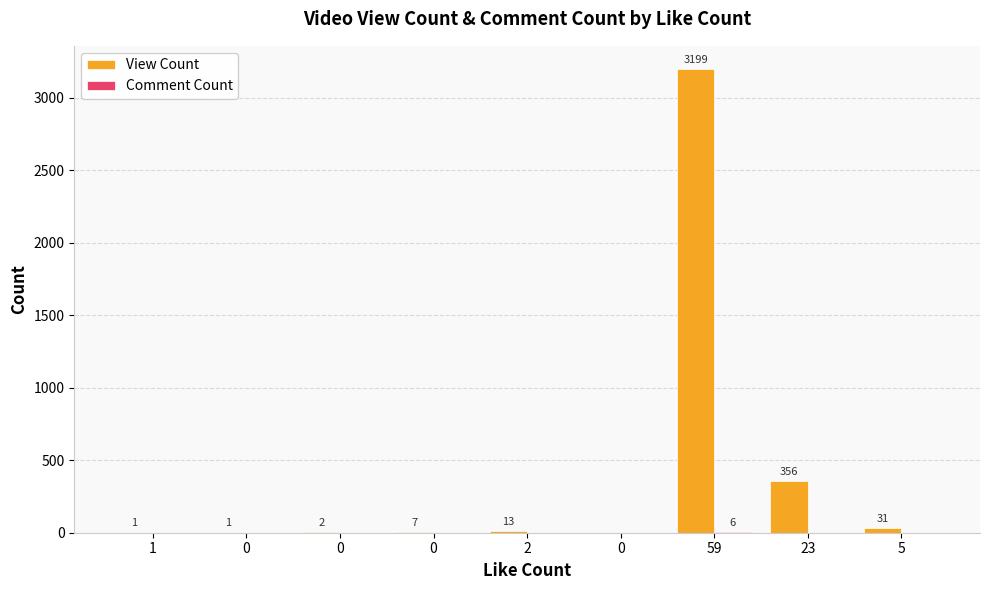

What is the label of the 5th bar from the right?

2